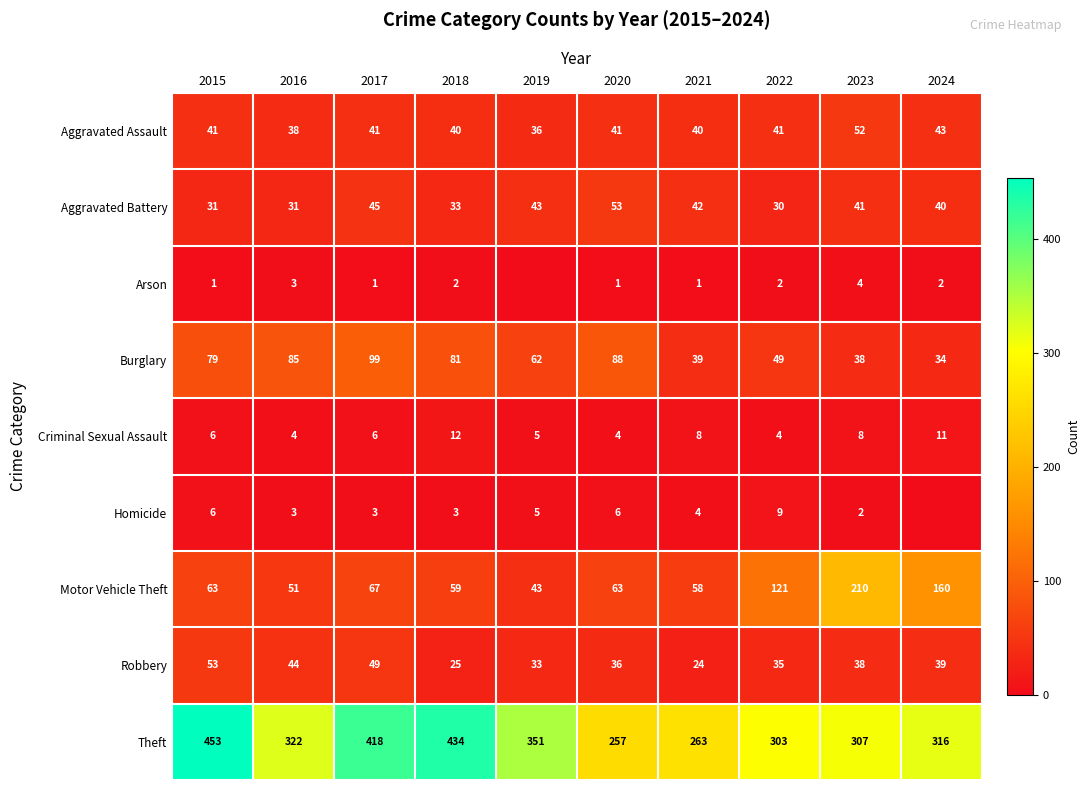

What is the total value across all series at 2020?

549